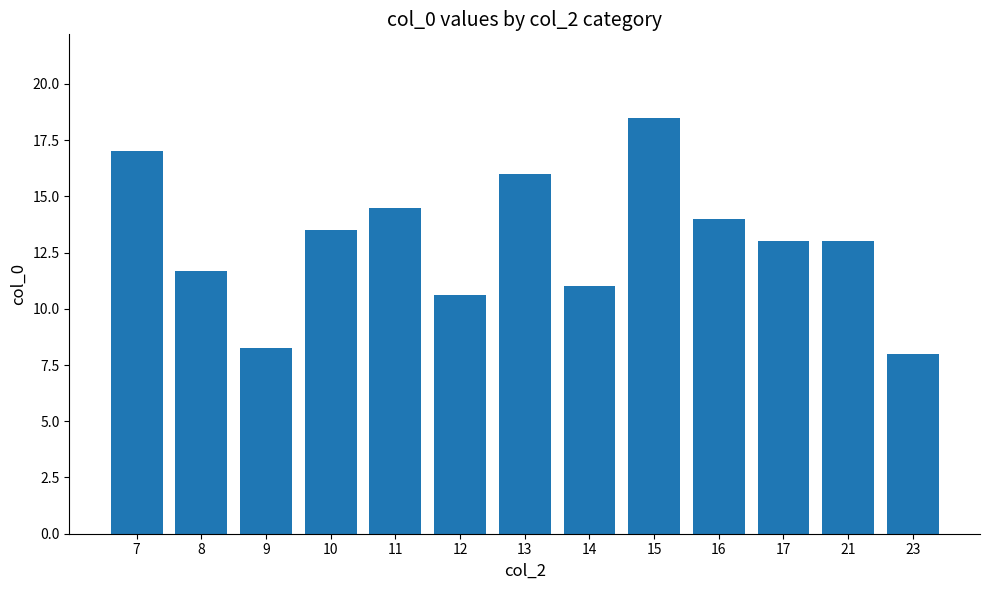

What value does the data have at 11?

14.5